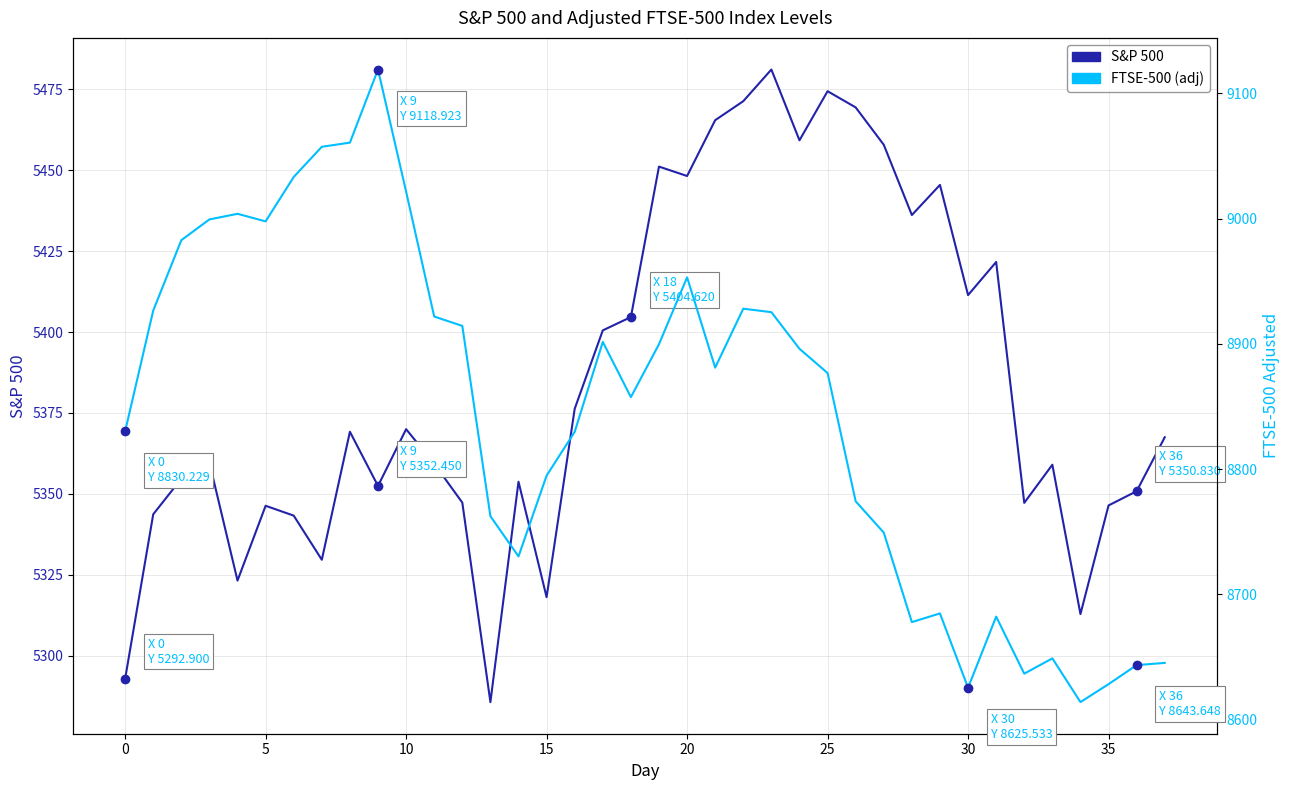

At which label does S&P 500 reach its peak?

23